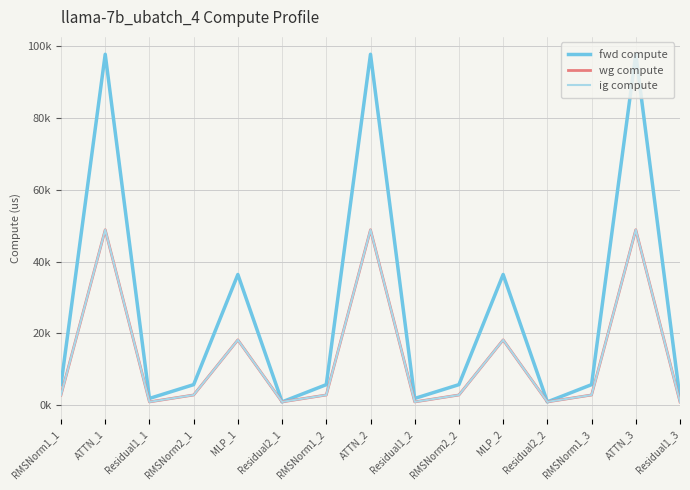

What is the maximum value shown in the chart?

97687.8